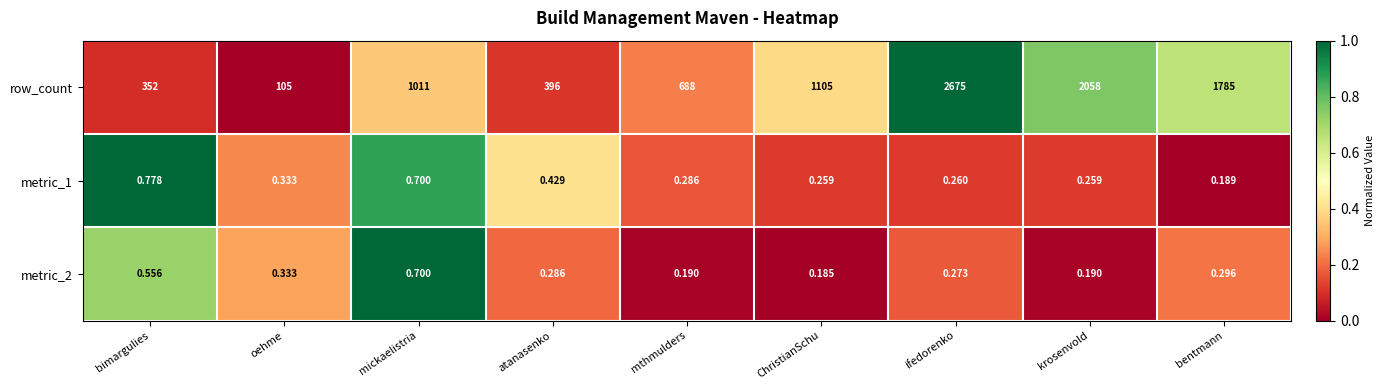

Which series has the largest total across all categories?

row_count